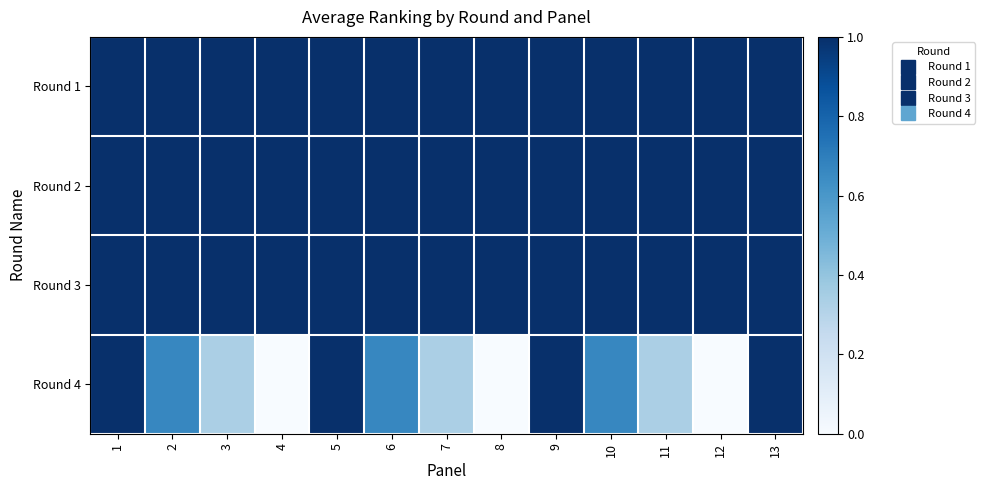

At which category is the sum across all series the highest?

1